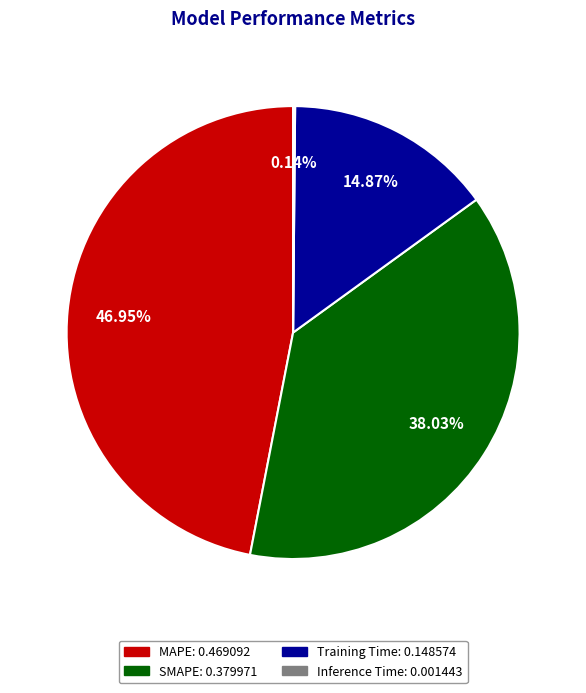

Which category has the biggest portion of the pie?

MAPE